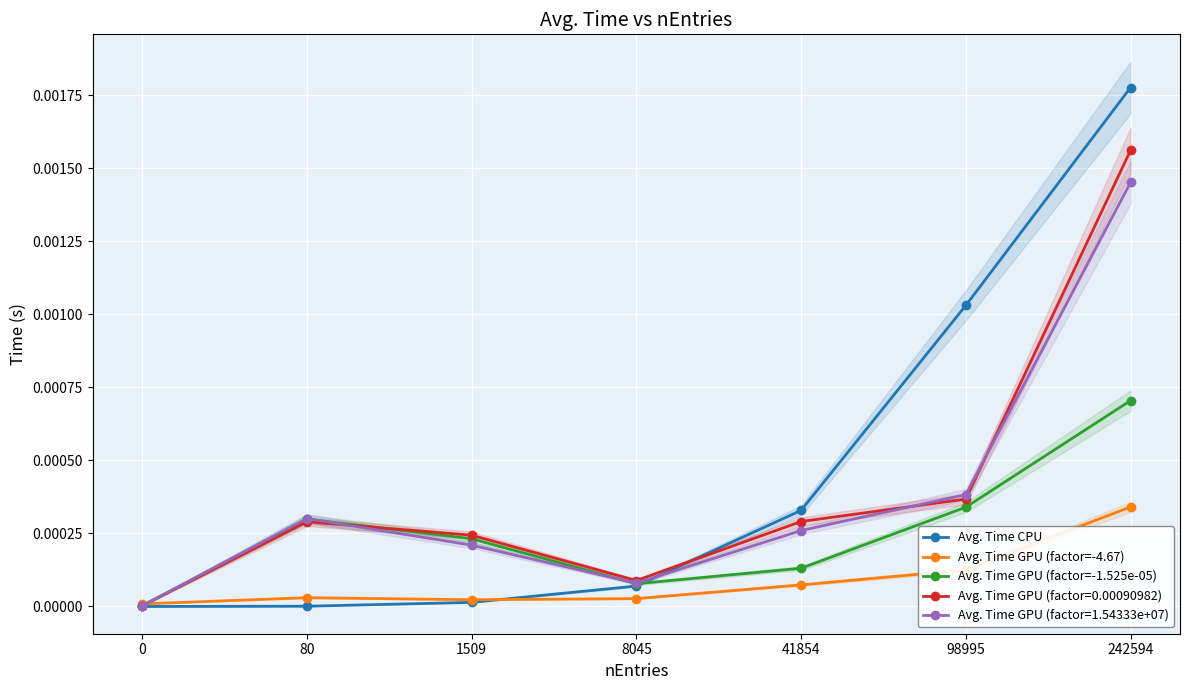

What are all the series names shown in the legend?

Avg. Time CPU, Avg. Time GPU (factor=-4.67), Avg. Time GPU (factor=-1.525e-05)